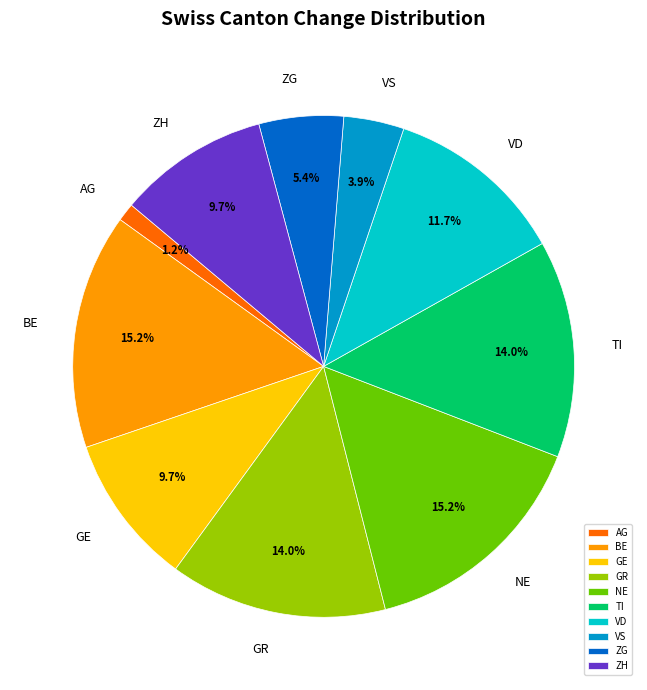

What is the smallest slice in the pie chart?

AG